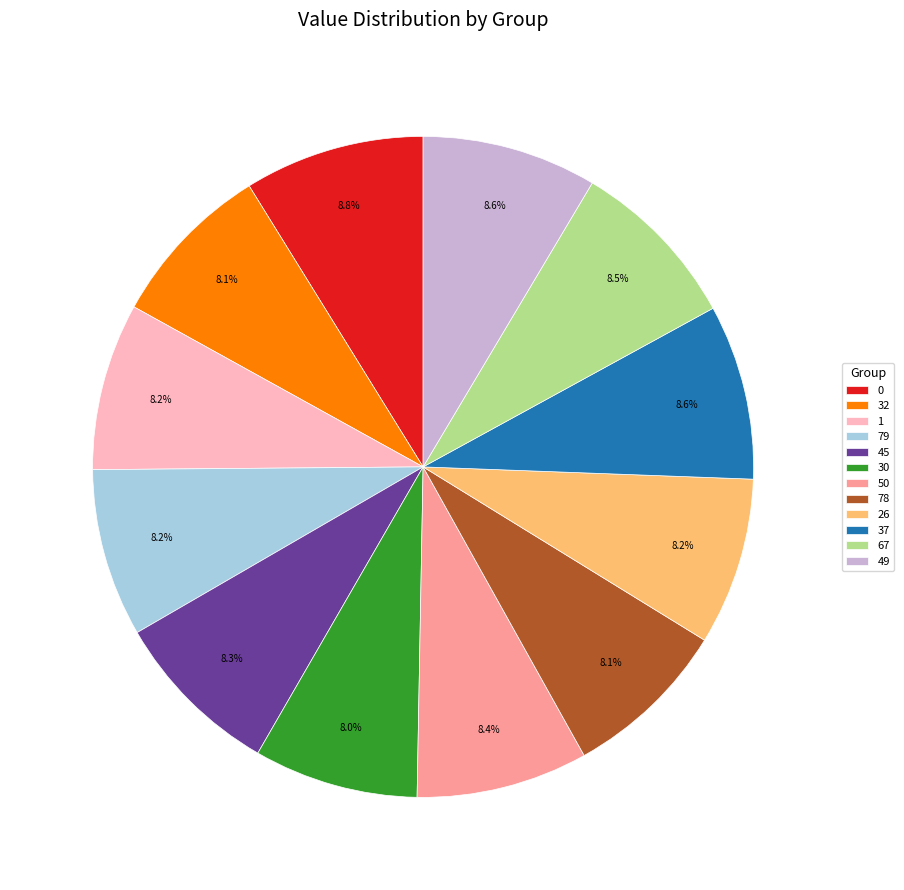

How many slices are in this pie chart?

12